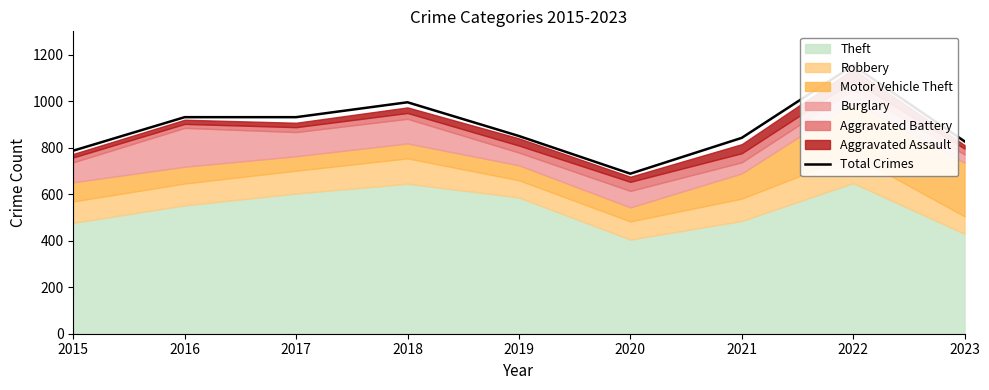

At which label does the data first exceed 850?

2016